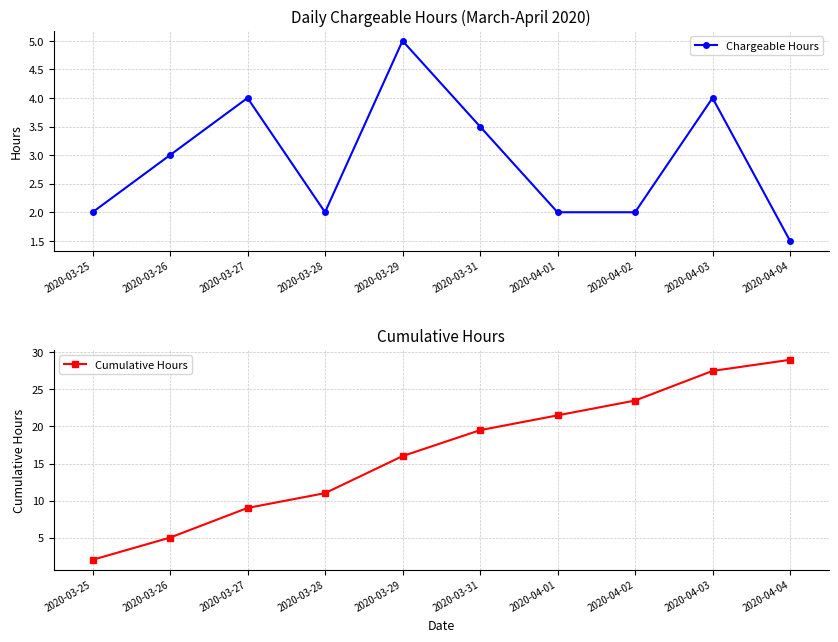

True or false: Chargeable Hours and Cumulative Hours cross at least once.

False